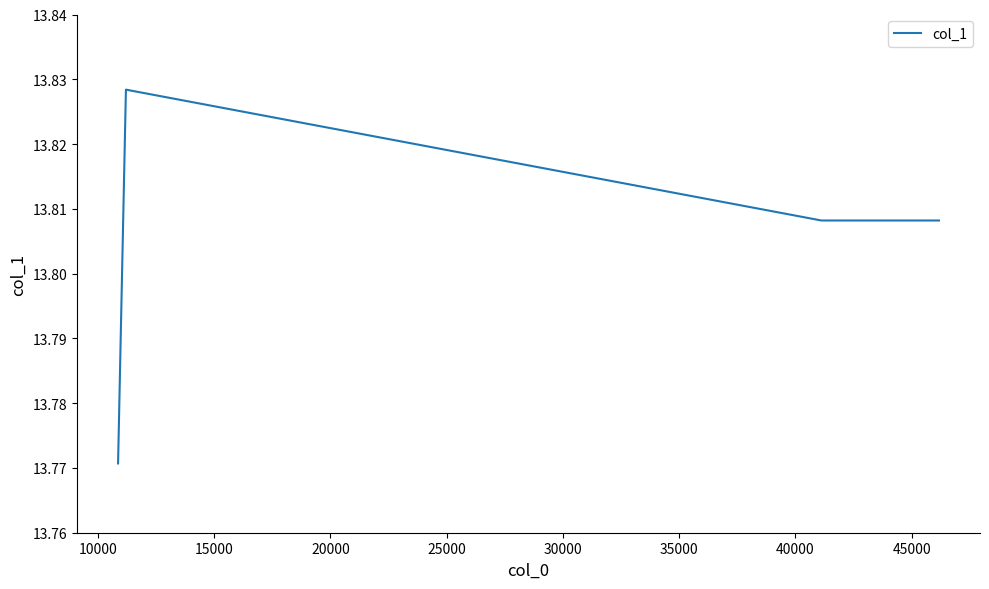

What is the difference between the maximum and minimum values?

0.1